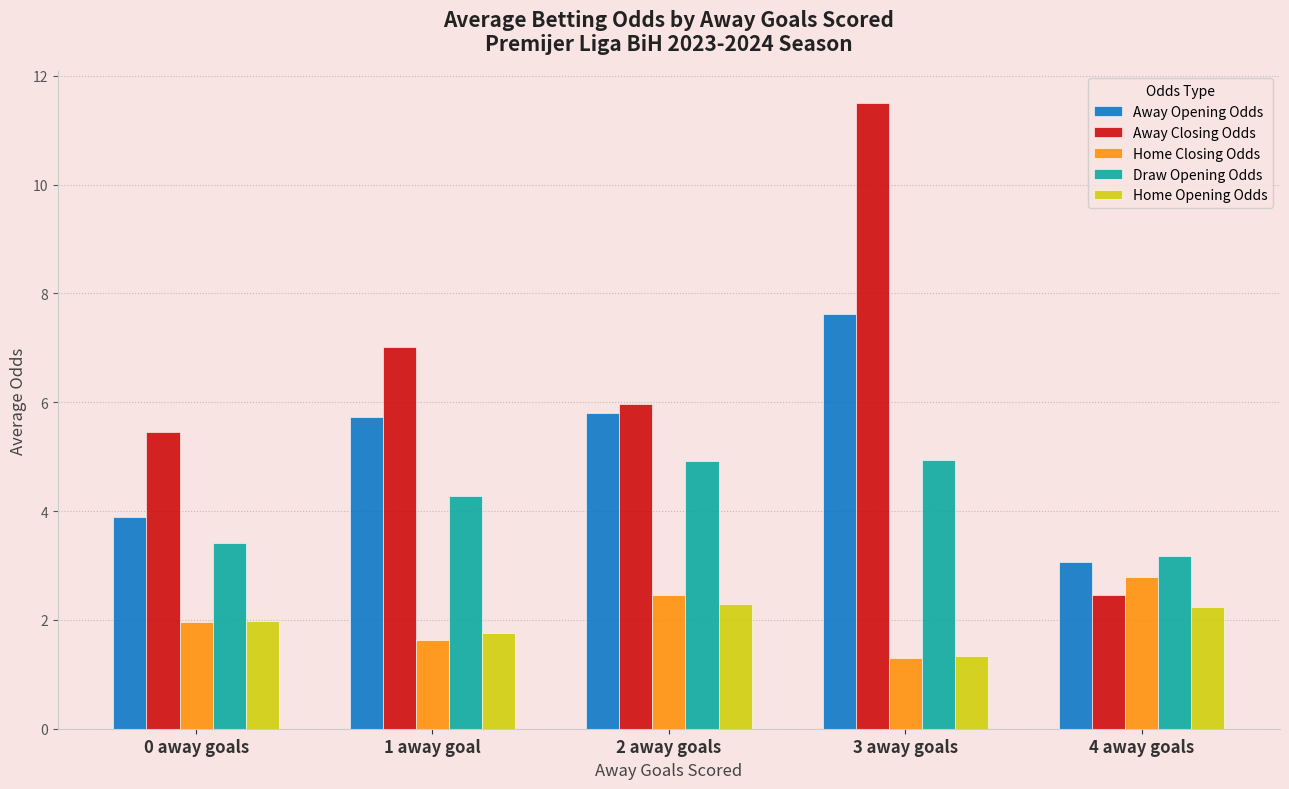

What is the minimum value for Home Closing Odds?

1.3